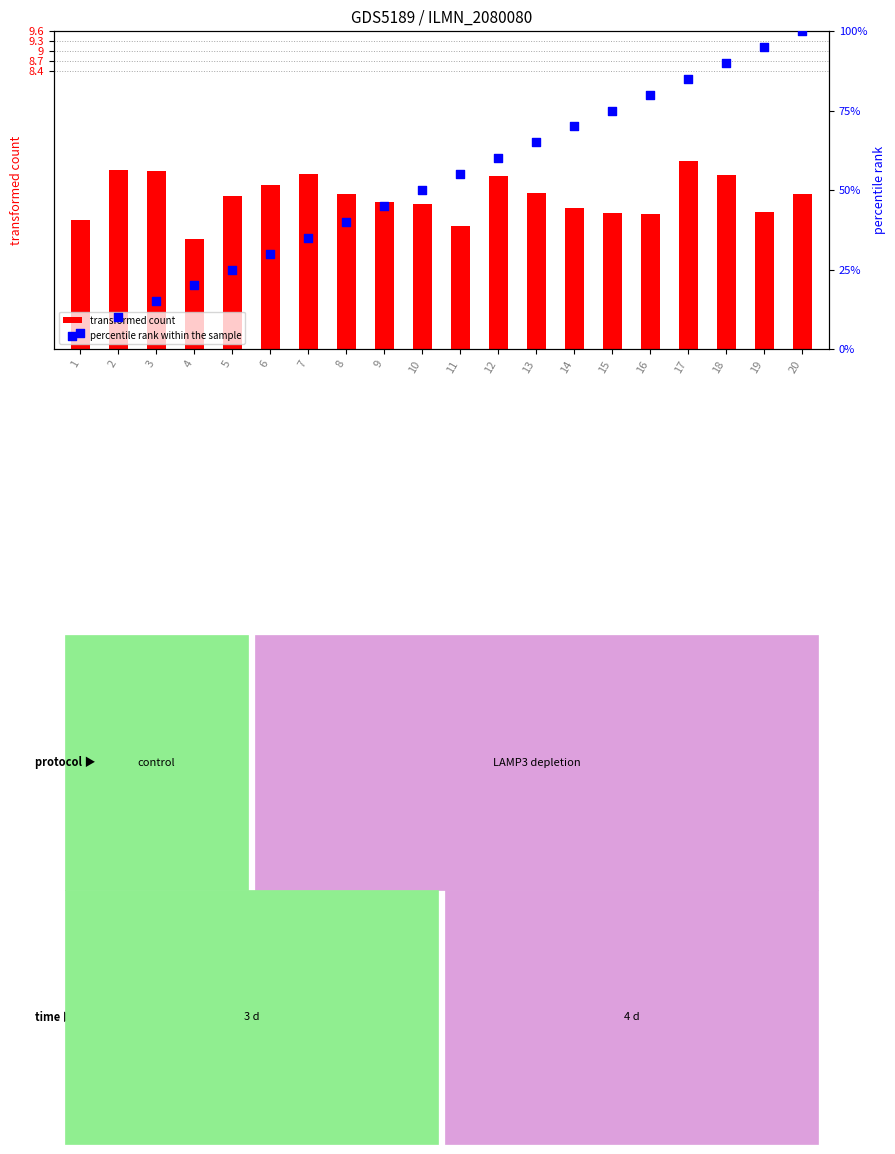

Which series reaches the maximum Y coordinate?

percentile rank within the sample